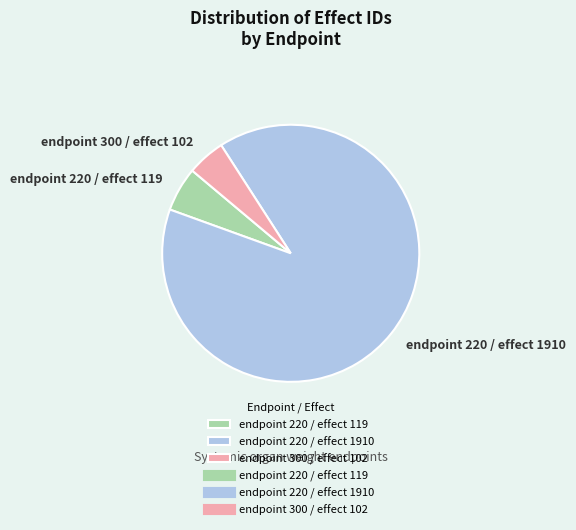

Does endpoint 220 / effect 1910 account for over 50% of the chart?

Yes